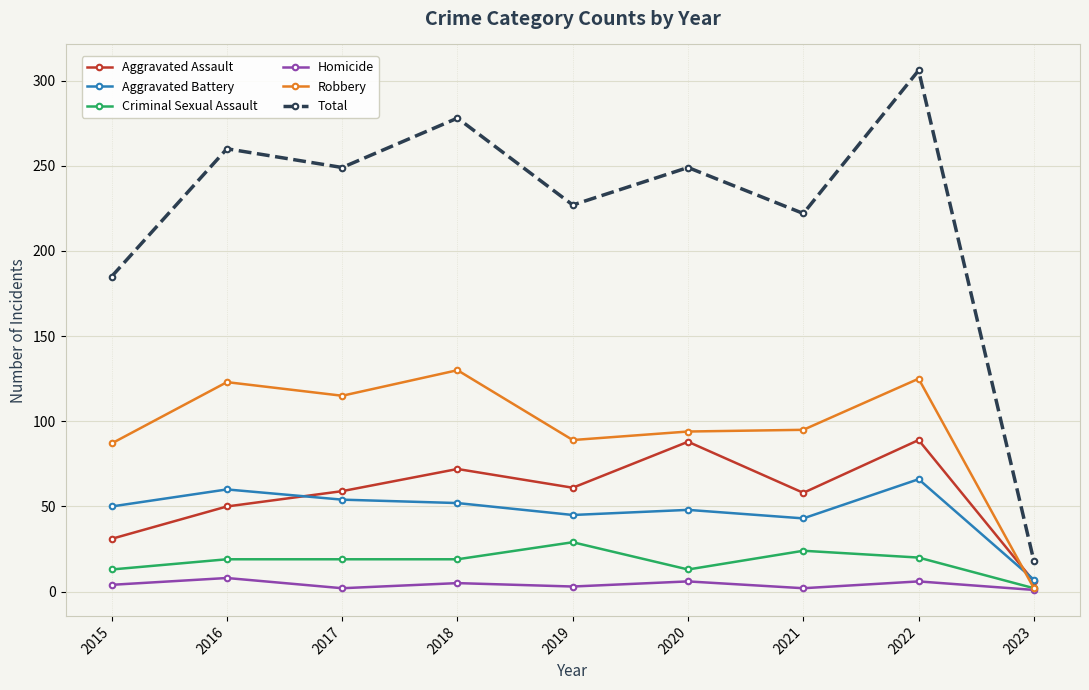

True or false: Aggravated Assault and Criminal Sexual Assault cross at least once.

False